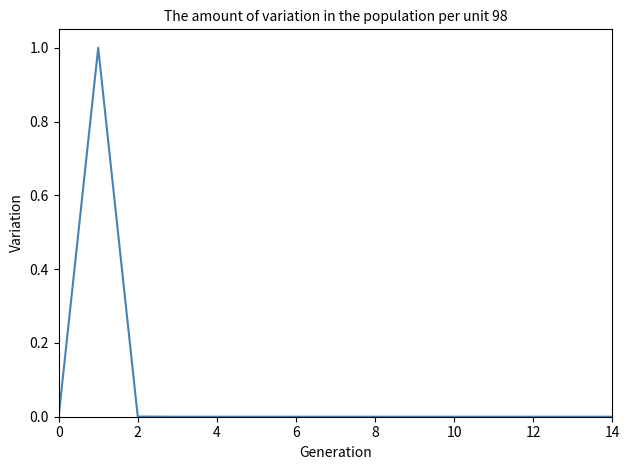

What is the difference between the maximum and second lowest values?

1.0